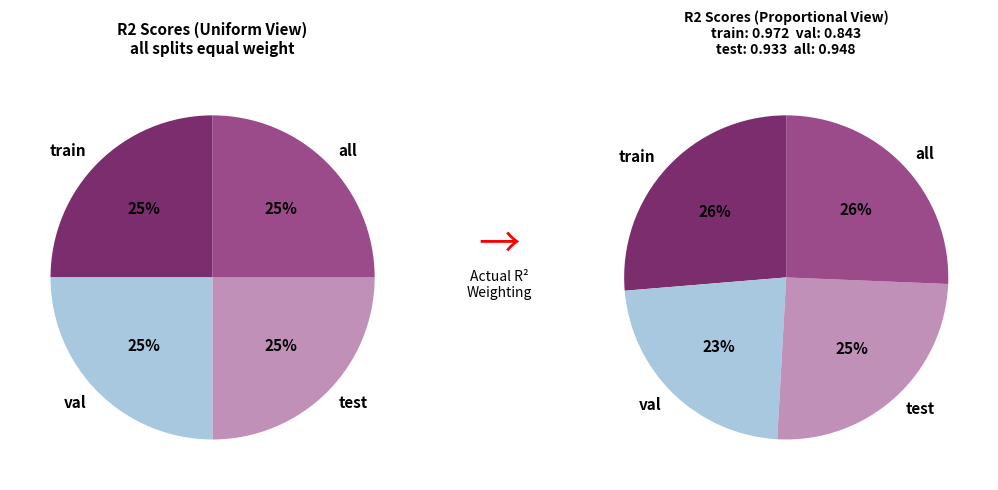

To the nearest percent, what is the difference between the test and train slice percentages?

1%